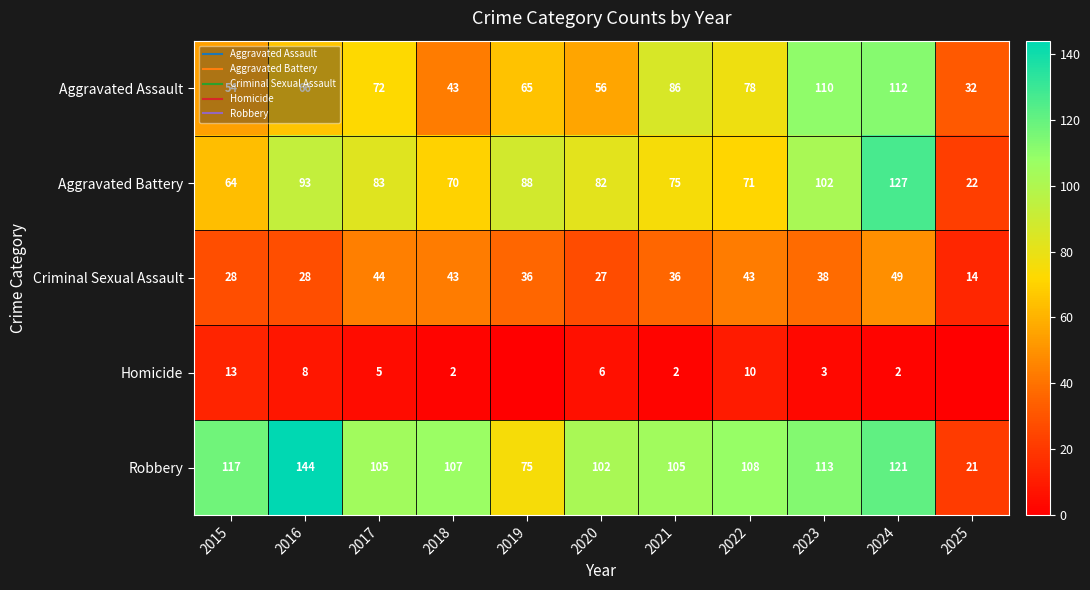

At which category is the sum across all series the highest?

2024